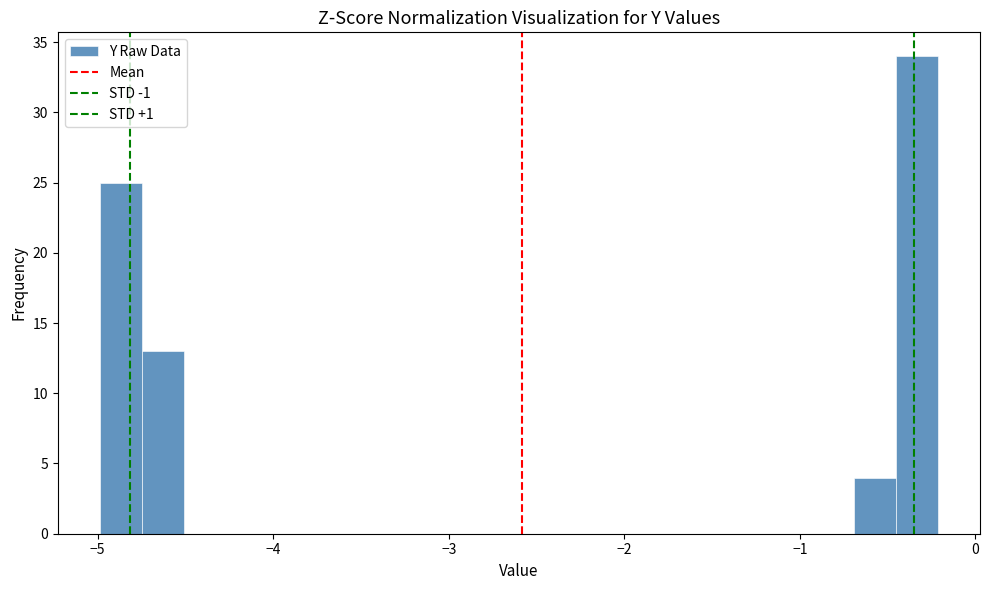

Around what value on the x-axis is the tallest bar? Give the approximate position of its centre, as read against the axis.

-0.3